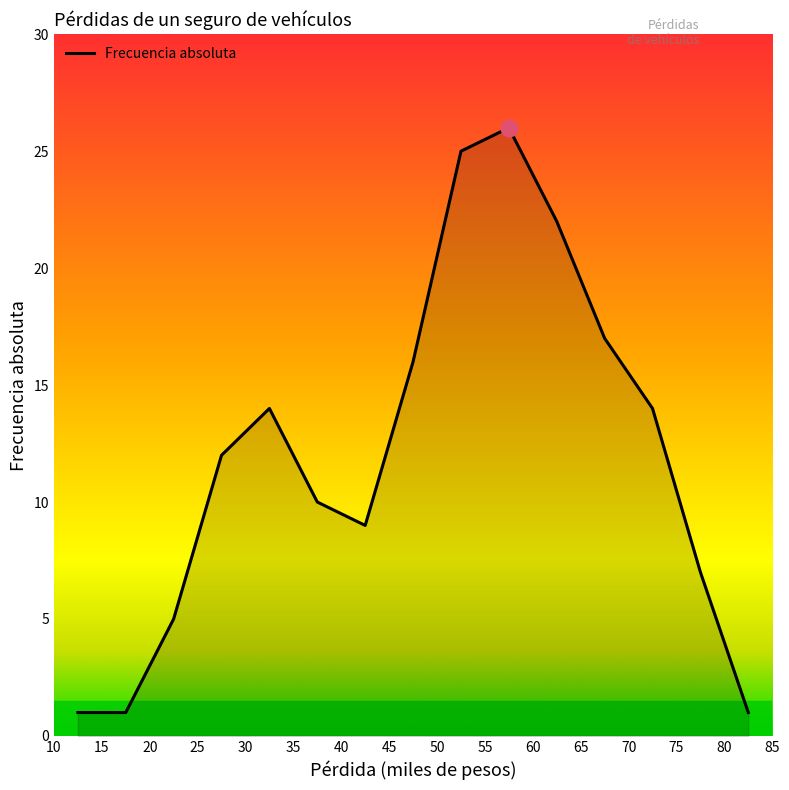

What is the greatest value displayed?

26